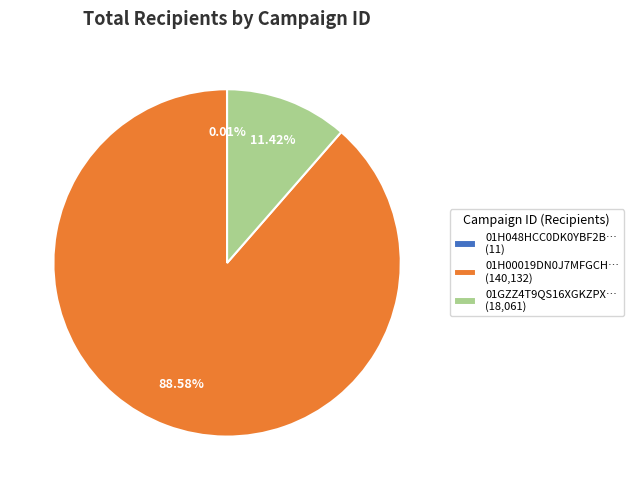

Do 01GZZ4T9QS16XGKZPX… (18,061) and 01H00019DN0J7MFGCH… (140,132) together represent more than half of the pie?

Yes